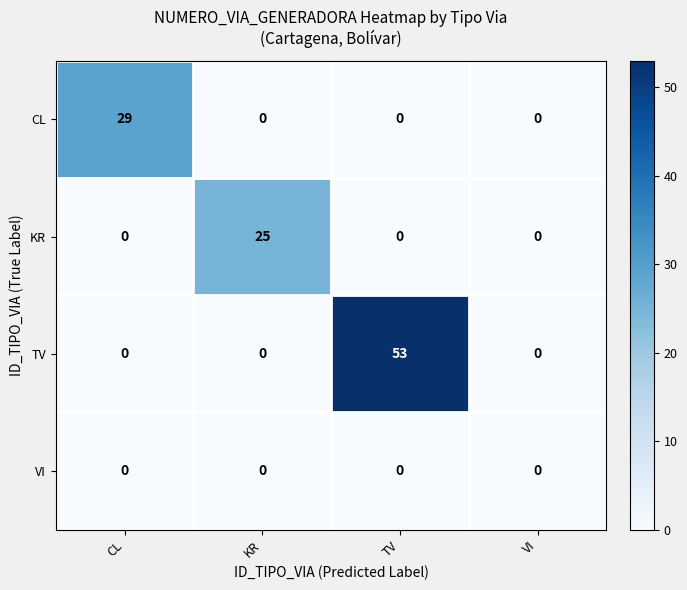

Which label corresponds to the largest value in the chart?

TV